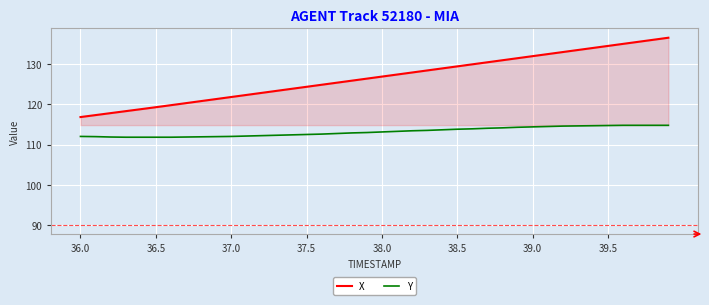

What is the minimum value shown in the chart?

111.8